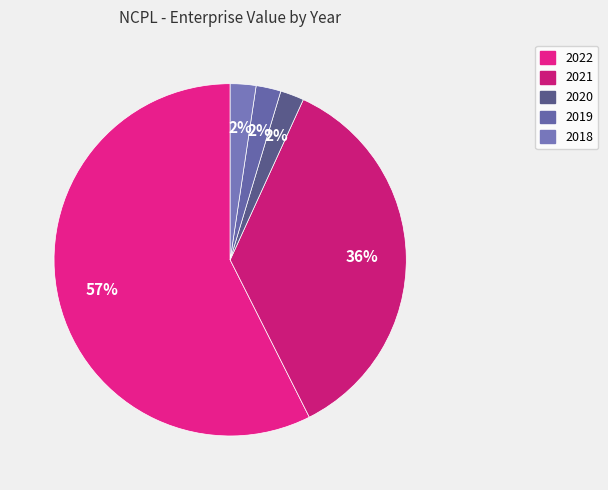

Which has a higher value, 2022 or 2019?

2022